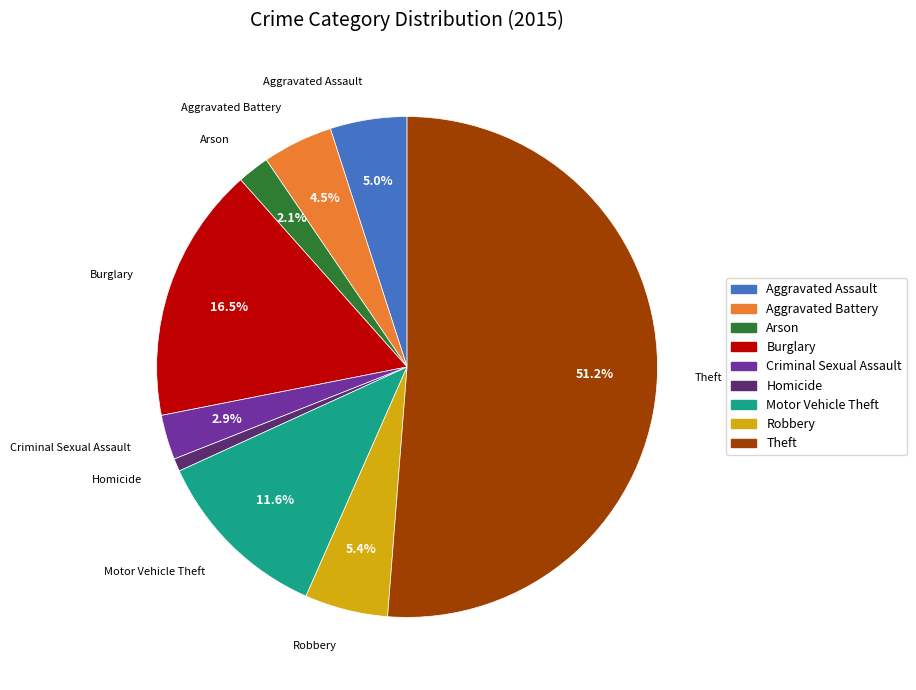

Is it true that Criminal Sexual Assault is 3% of the pie?

True